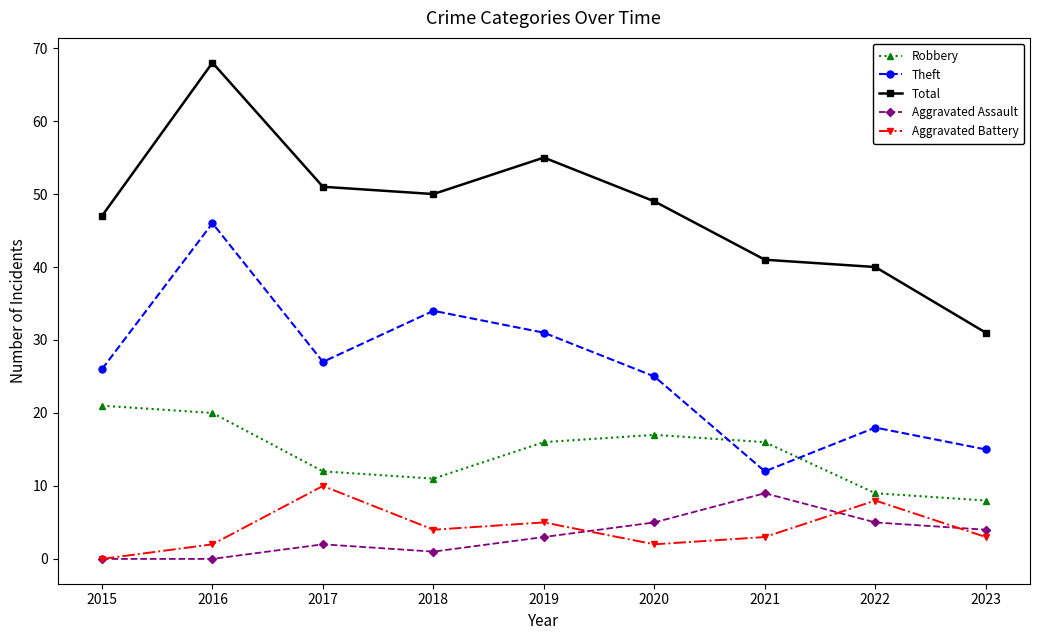

True or false: Robbery has more than 2 interior local peaks.

False